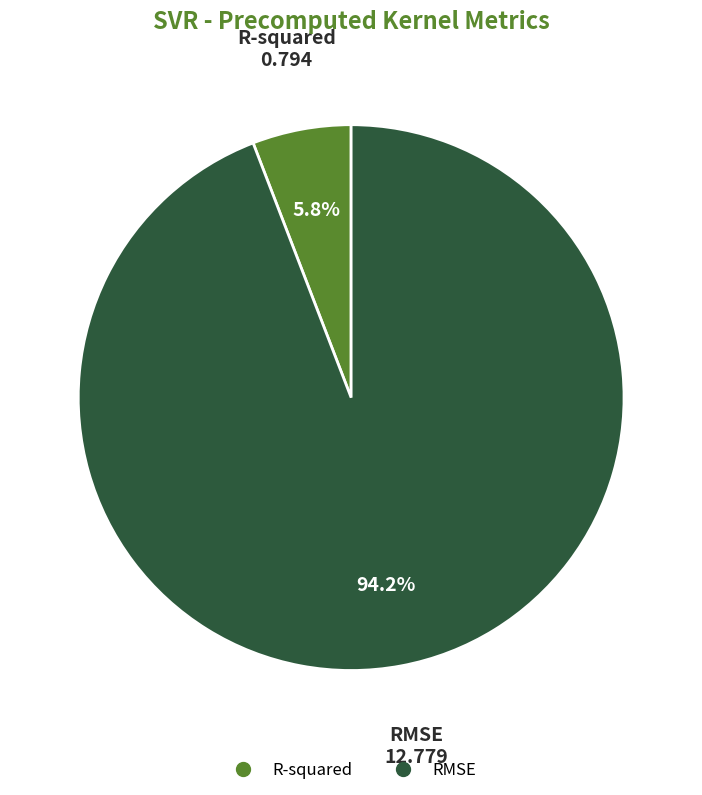

Combined, do R-squared and RMSE account for over 50%?

Yes